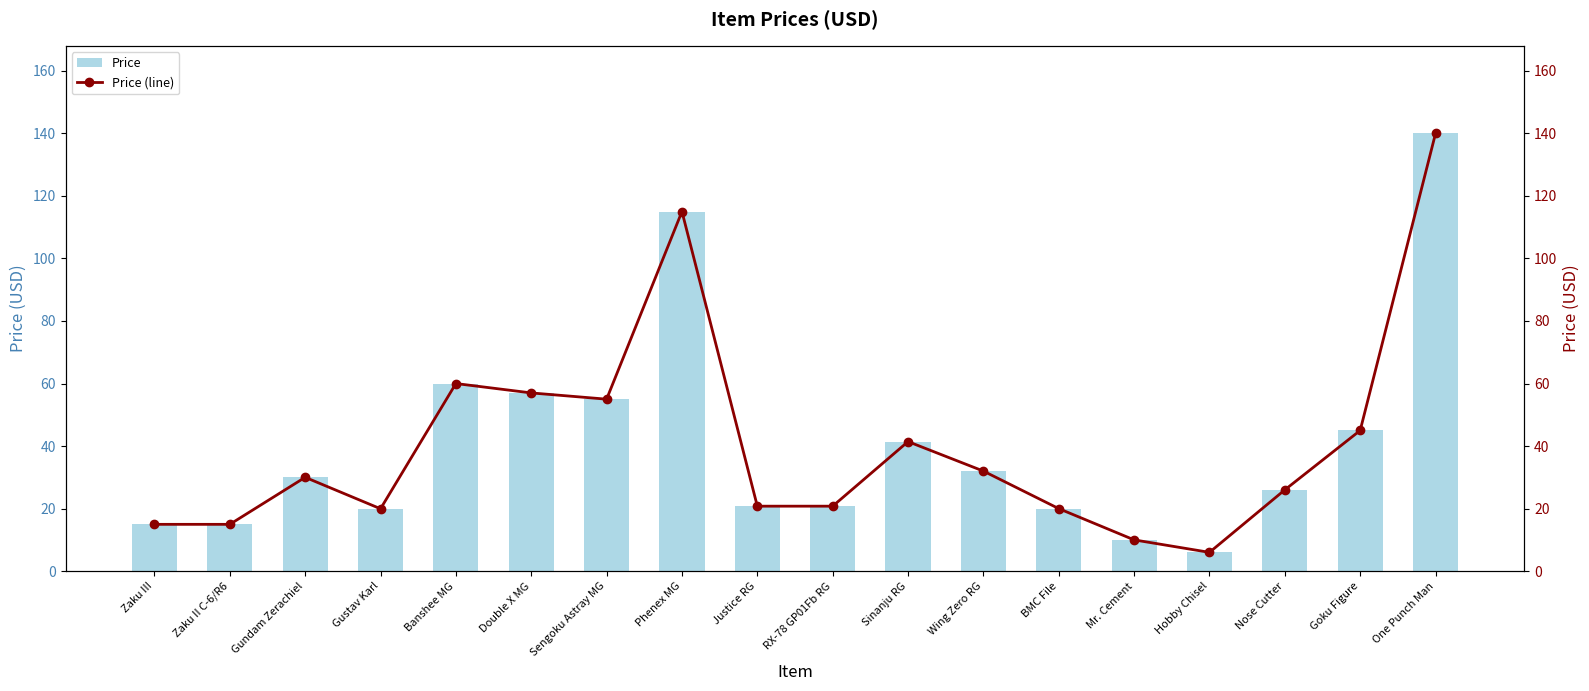

How many groups of bars are there?

18